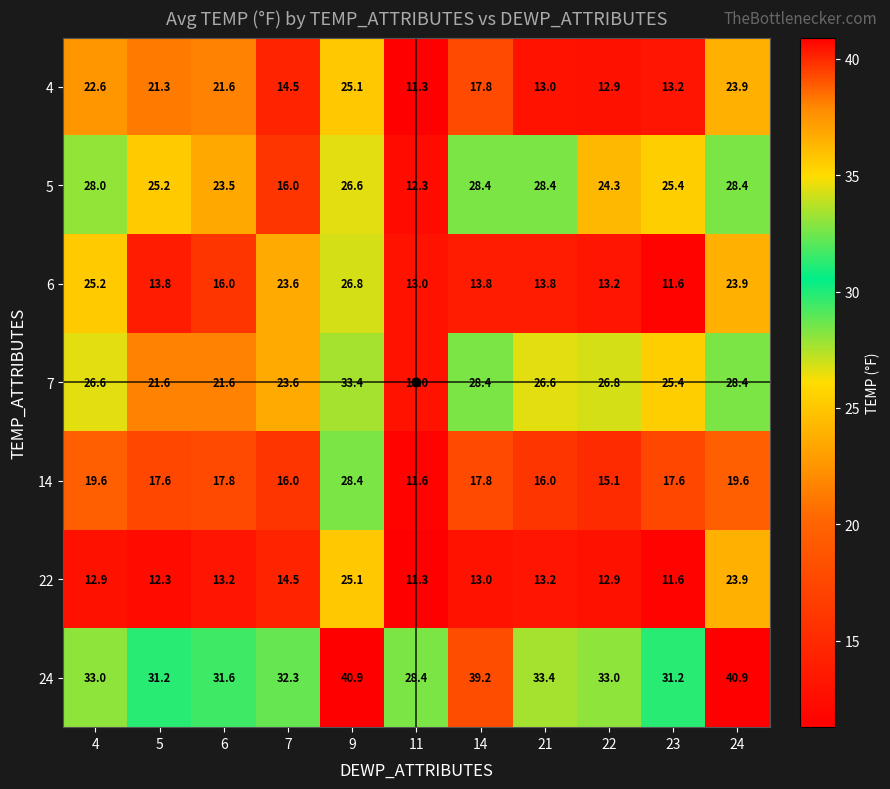

How many values in the 5 series are below 25?

4